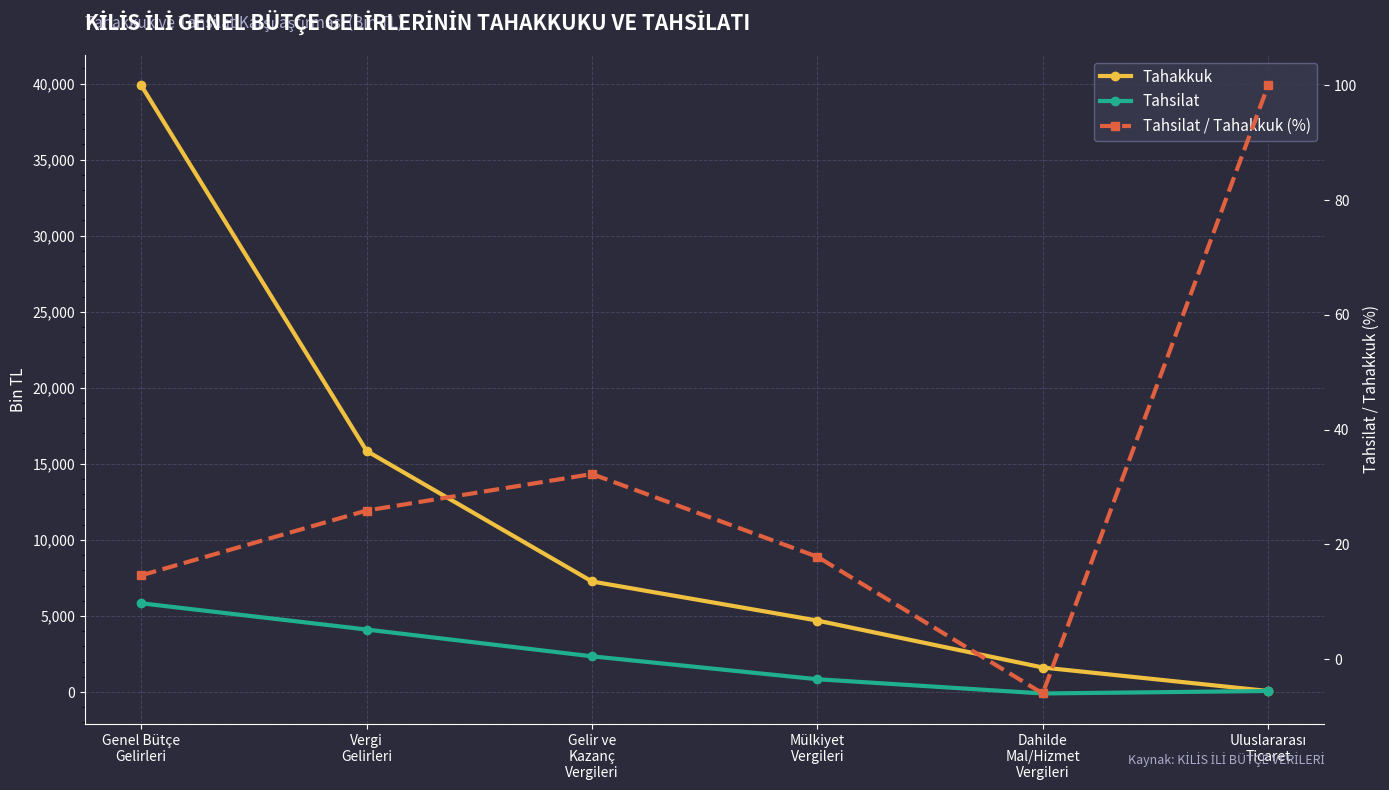

Which category has the highest value across all series?

Genel Bütçe
Gelirleri